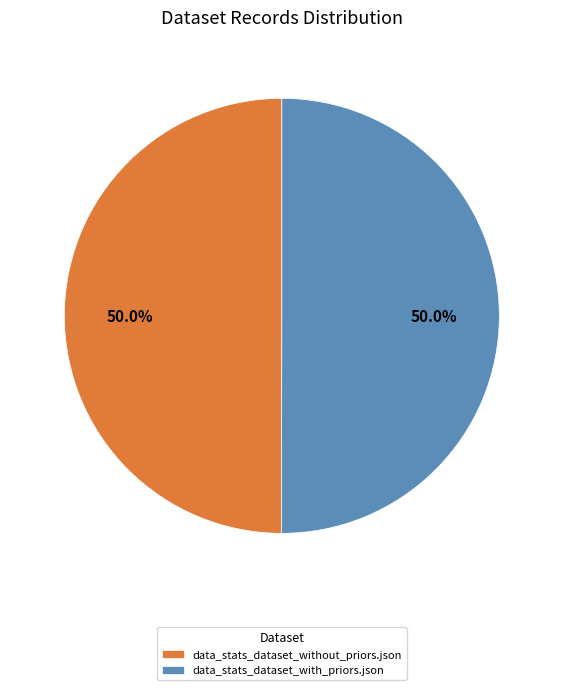

What percentage do data_stats_dataset_with_priors.json and data_stats_dataset_without_priors.json together represent?

100.0%